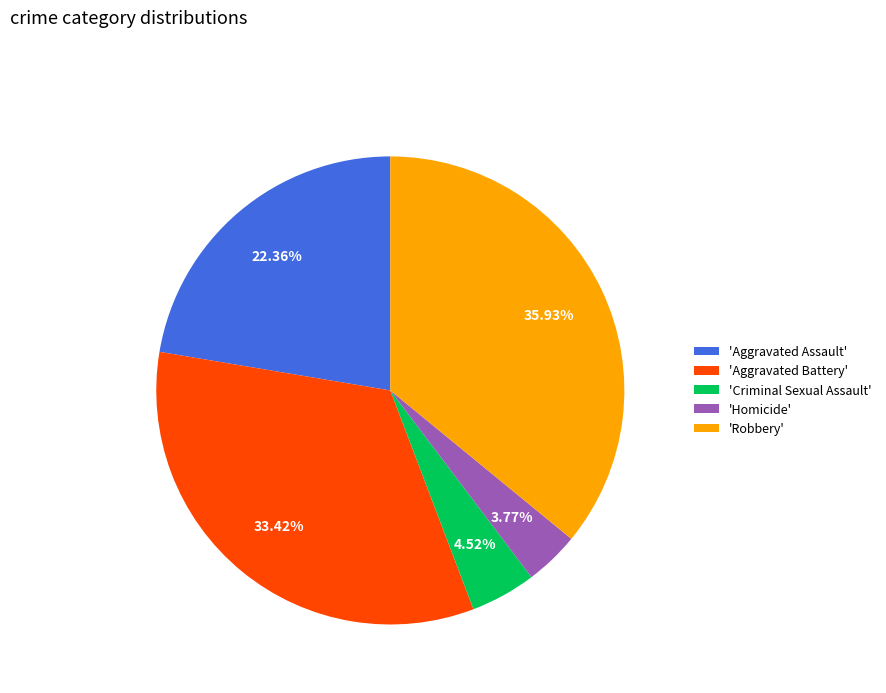

Combined, do 'Homicide' and 'Robbery' account for over 50%?

No